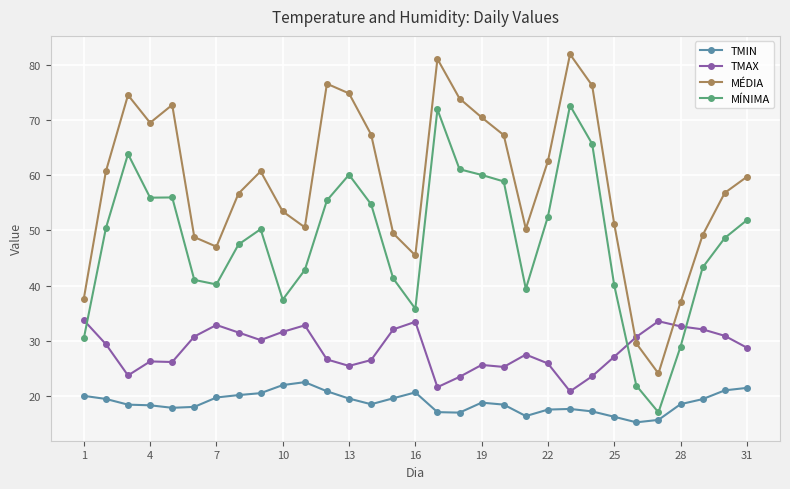

Which series has the widest spread of values?

MÉDIA